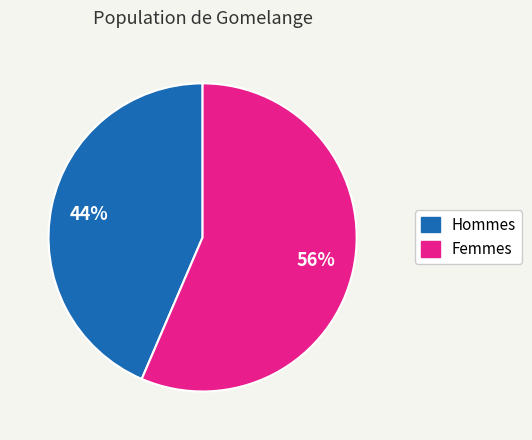

To the nearest percent, what is the average slice percentage?

50%